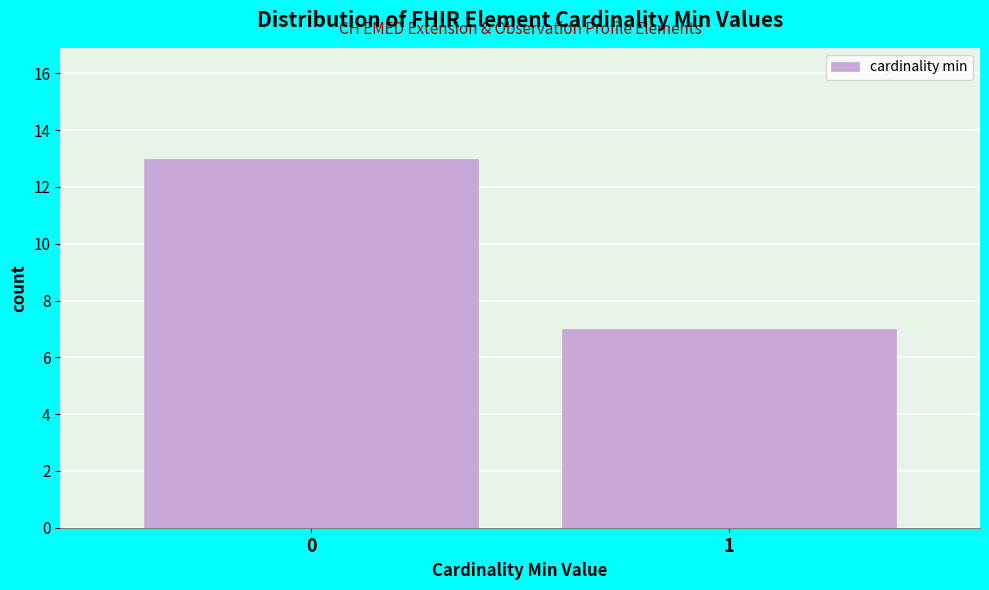

Reading left to right, extract all data points from this chart.

13	7